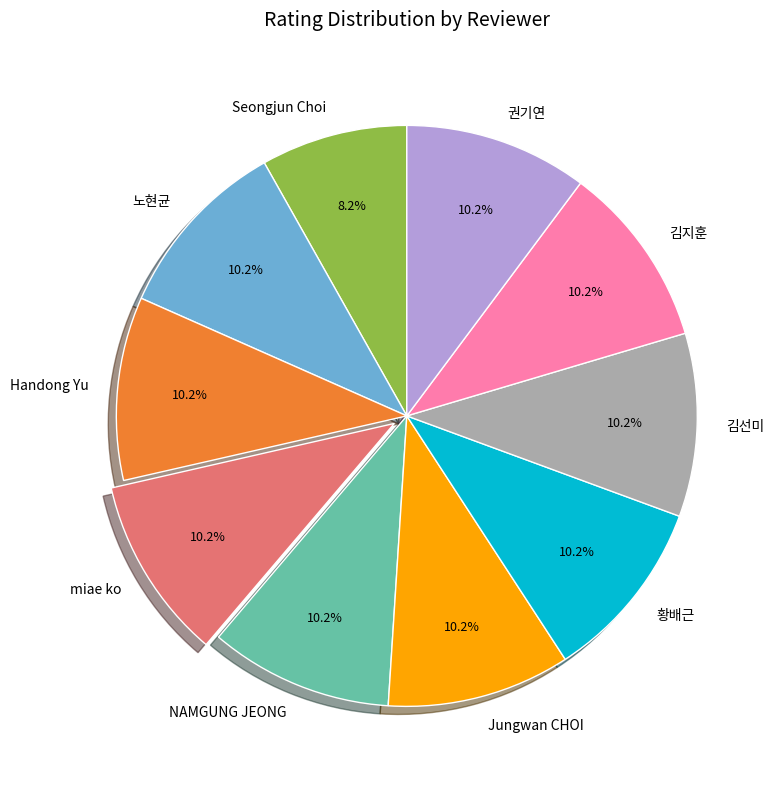

True or false: NAMGUNG JEONG accounts for 10% of the total.

True